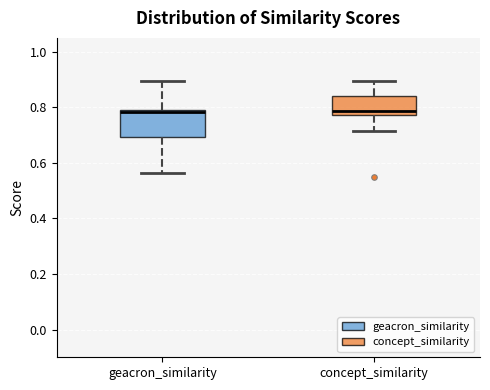

Which box is the tallest, from its lower edge to its upper edge?

geacron_similarity